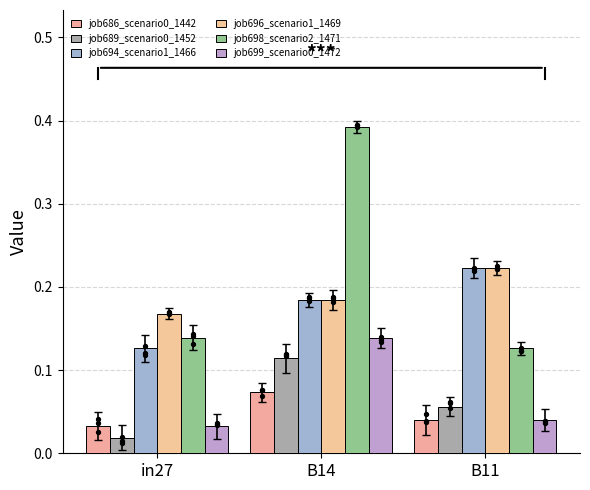

Which series has the largest total across all categories?

job698_scenario2_1471